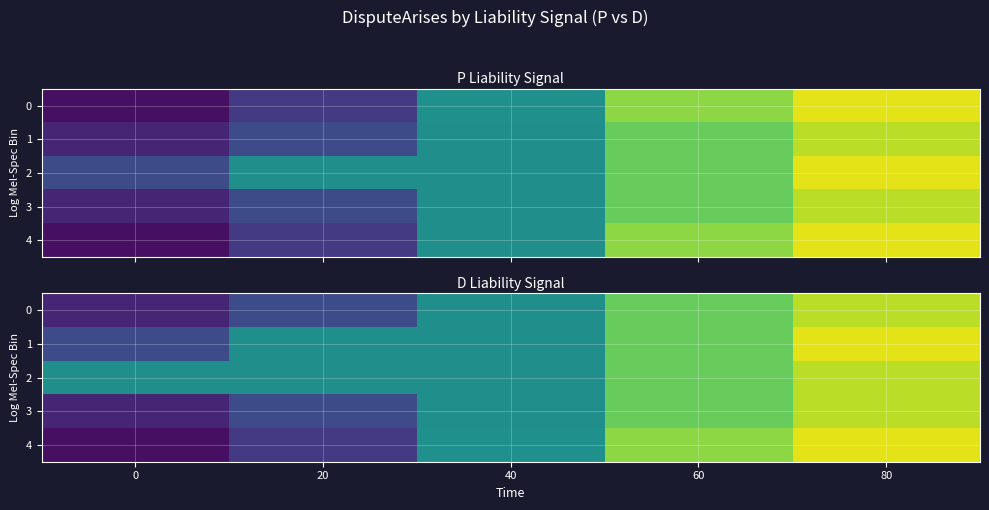

At 40, list the series in order from largest to smallest.

4, 0, 1, 2, 3